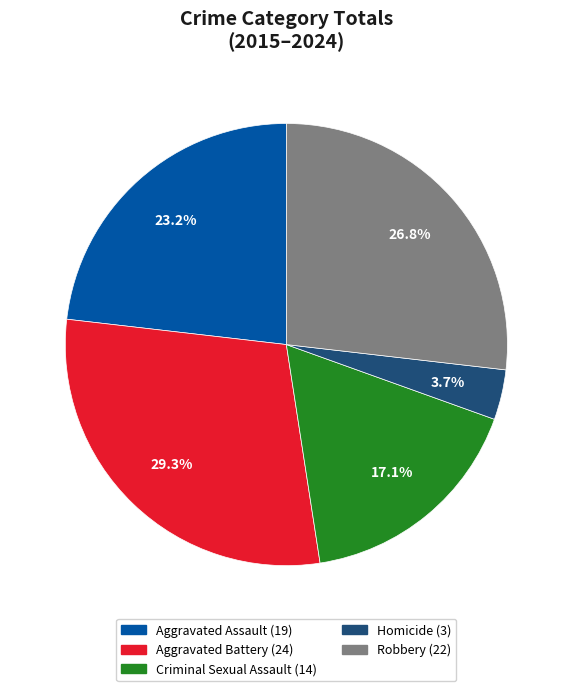

Is there any slice that represents more than half of the pie?

No